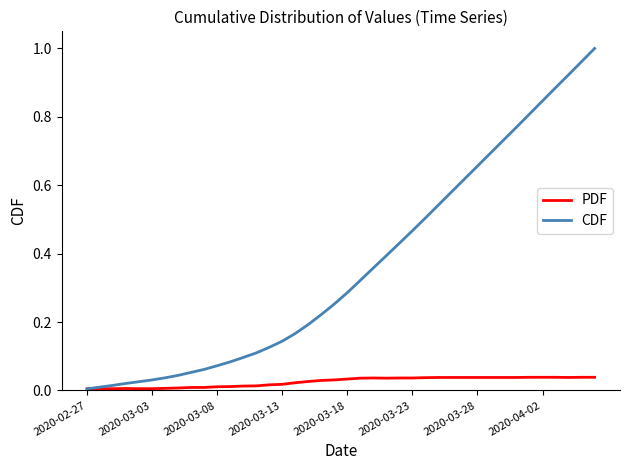

Which series has the largest total across all categories?

CDF